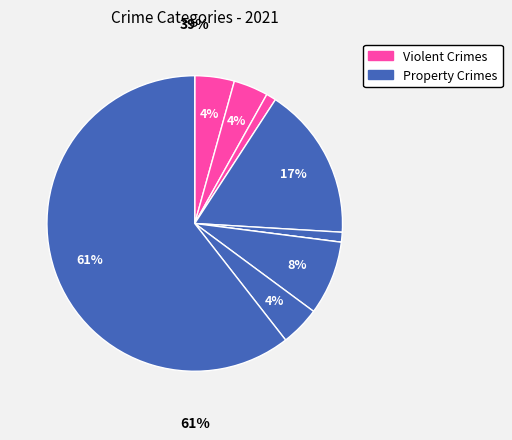

The Criminal Sexual Assault slice represents 11% of the pie. True or false?

False